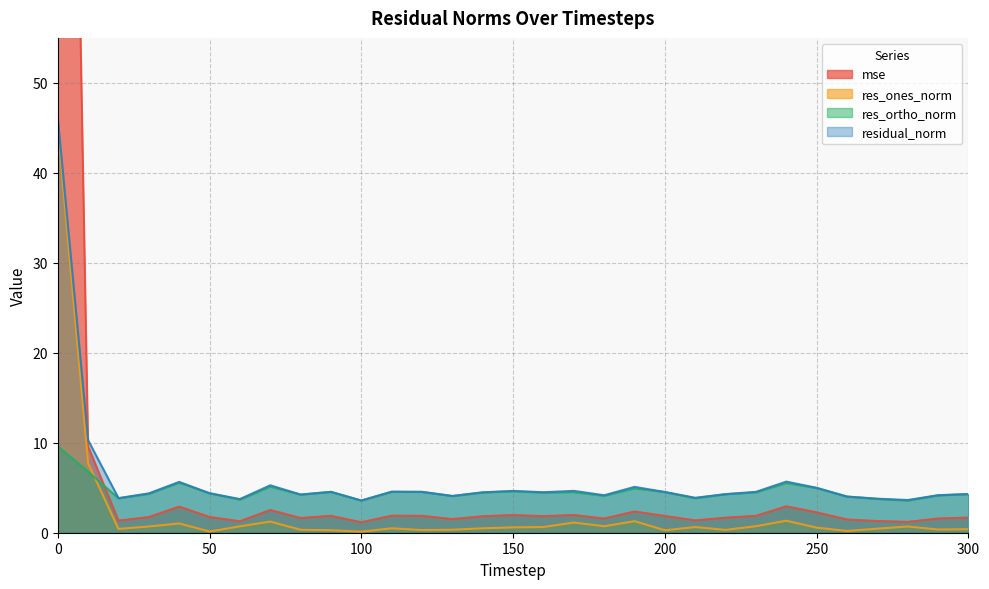

What is the spread (max minus min) of values at 50?

4.3